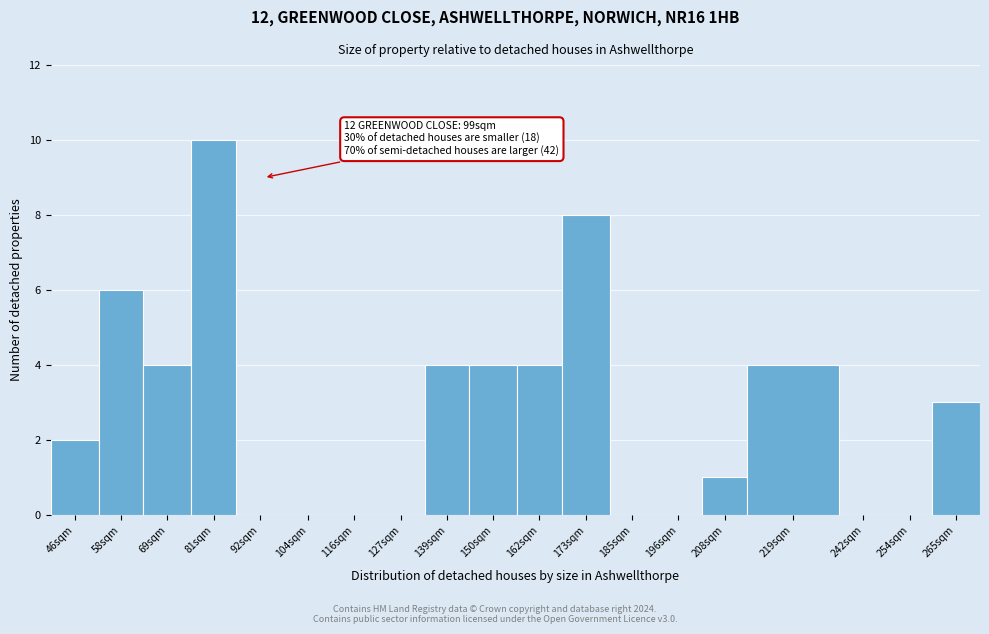

Reading left to right, what are all the values shown in this chart?

46sqm=2	58sqm=6	69sqm=4	81sqm=10	92sqm=0	104sqm=0	116sqm=0	127sqm=0	139sqm=4	150sqm=4	162sqm=4	173sqm=8	185sqm=0	196sqm=0	208sqm=1	219sqm=4	242sqm=0	254sqm=0	265sqm=3